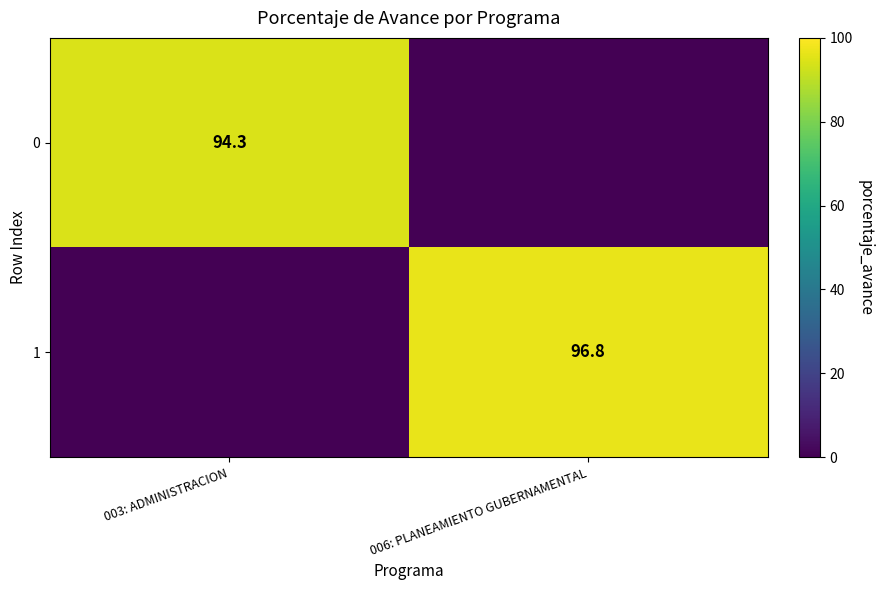

True or false: 1 has a value of 96.8 at 006: PLANEAMIENTO GUBERNAMENTAL.

True